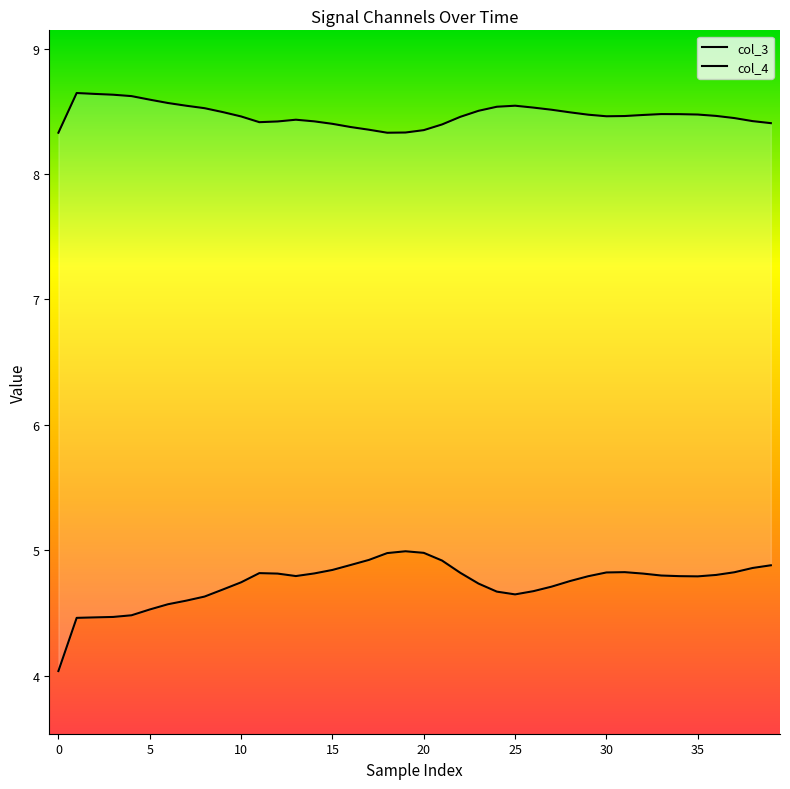

Between 33 and 39, which is larger?

39